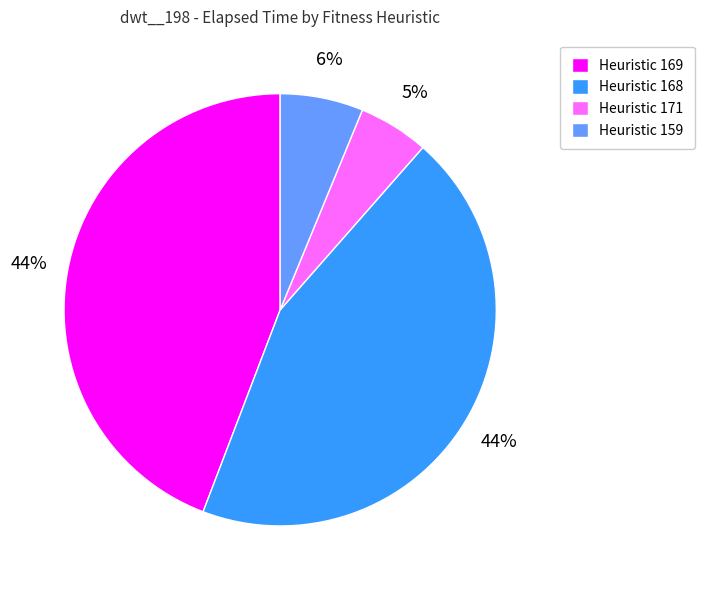

To the nearest percent, what is the average slice percentage?

25%